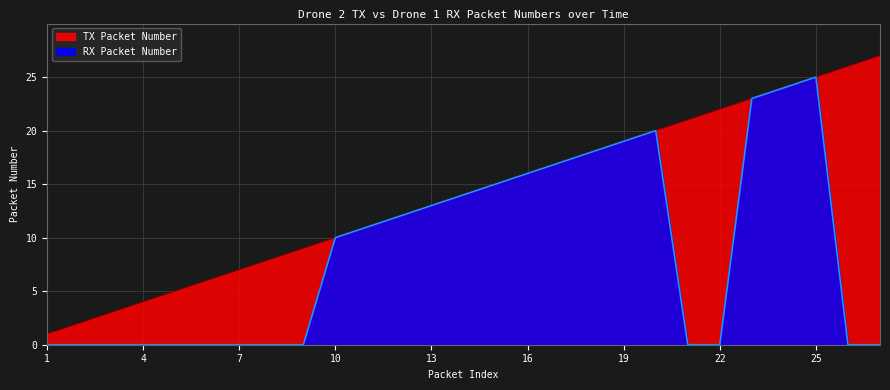

What is the spread (max minus min) of values at 6?

6